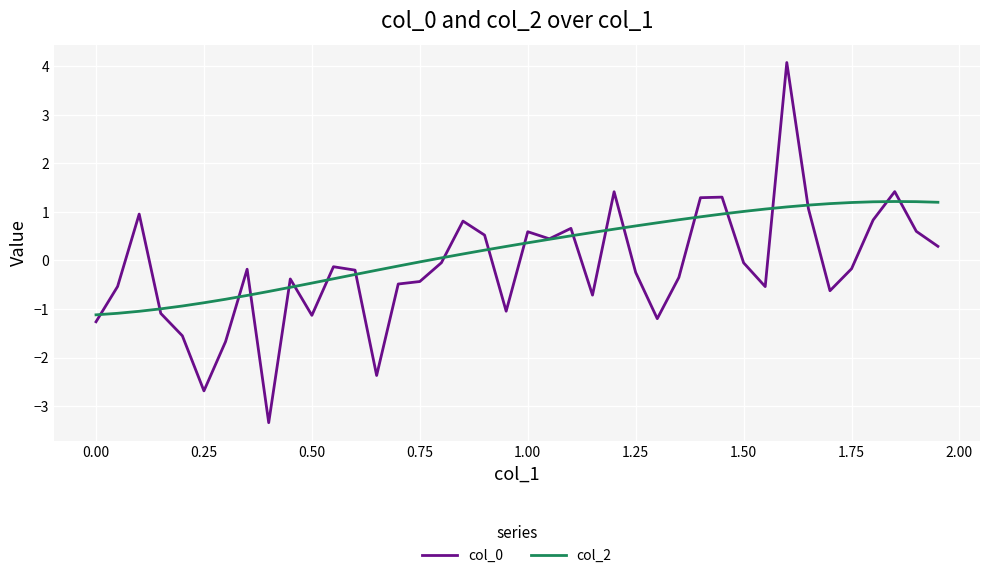

What is the highest value of the col_2 series?

1.2